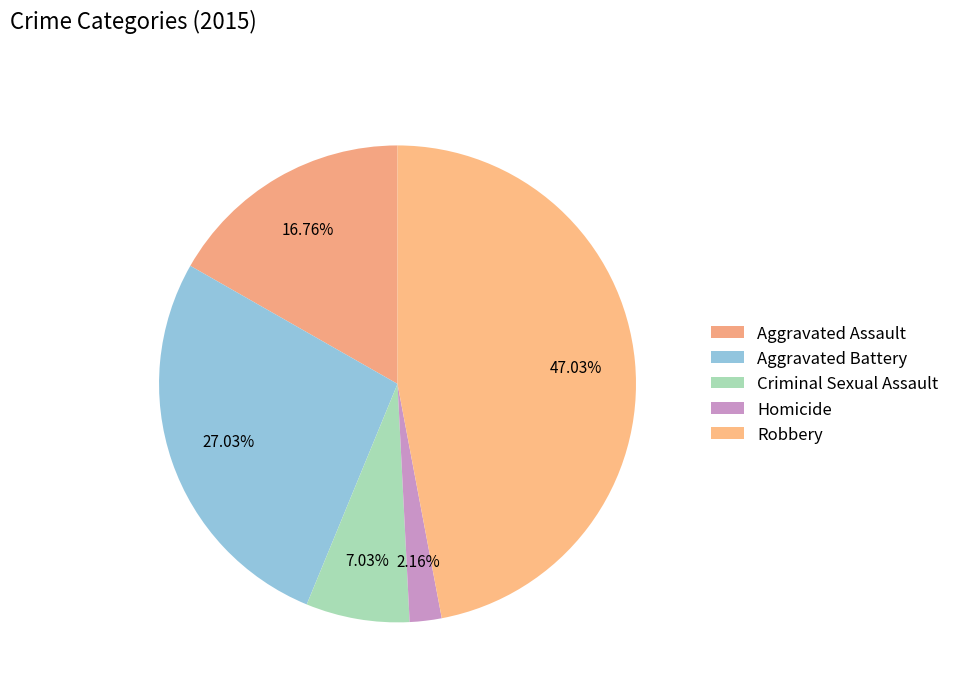

What percentage do Criminal Sexual Assault and Aggravated Battery together represent?

34.1%